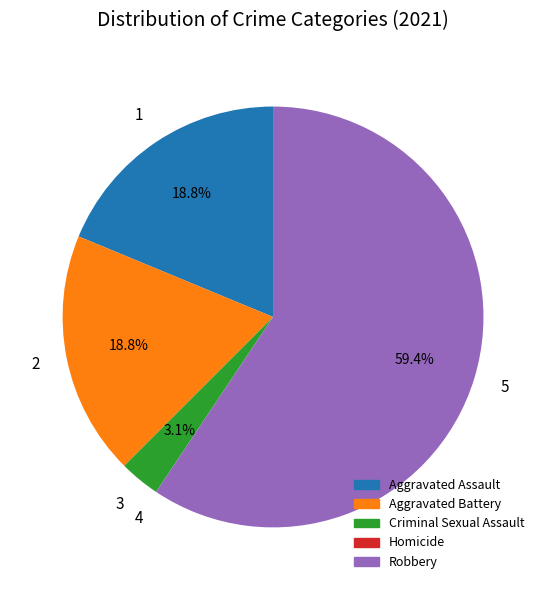

What is the largest slice in the pie chart?

Robbery